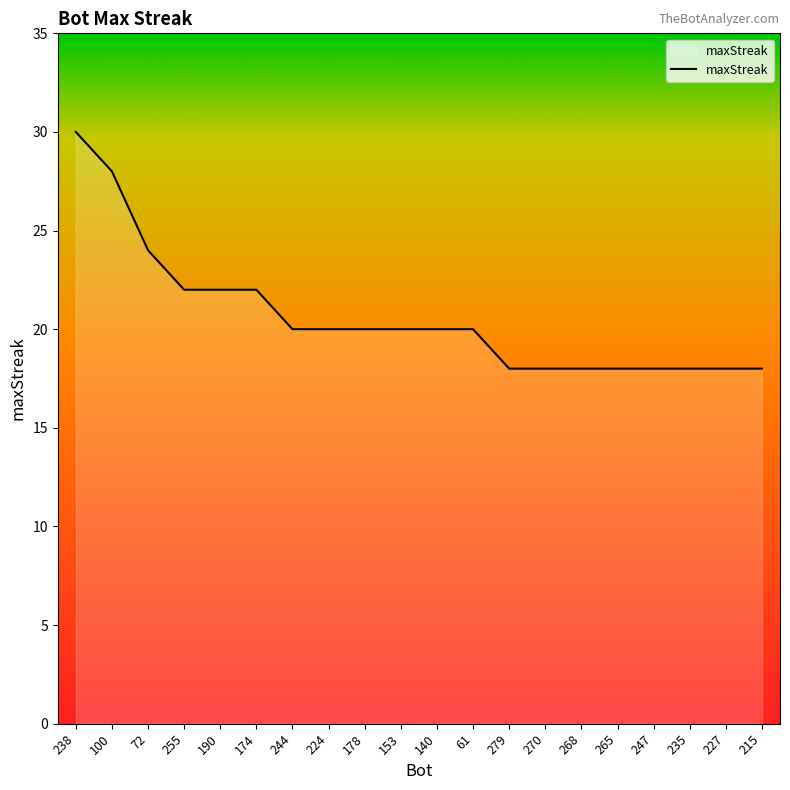

Reading right to left, list all the values displayed in this chart.

215=18	227=18	235=18	247=18	265=18	268=18	270=18	279=18	61=20	140=20	153=20	178=20	224=20	244=20	174=22	190=22	255=22	72=24	100=28	238=30